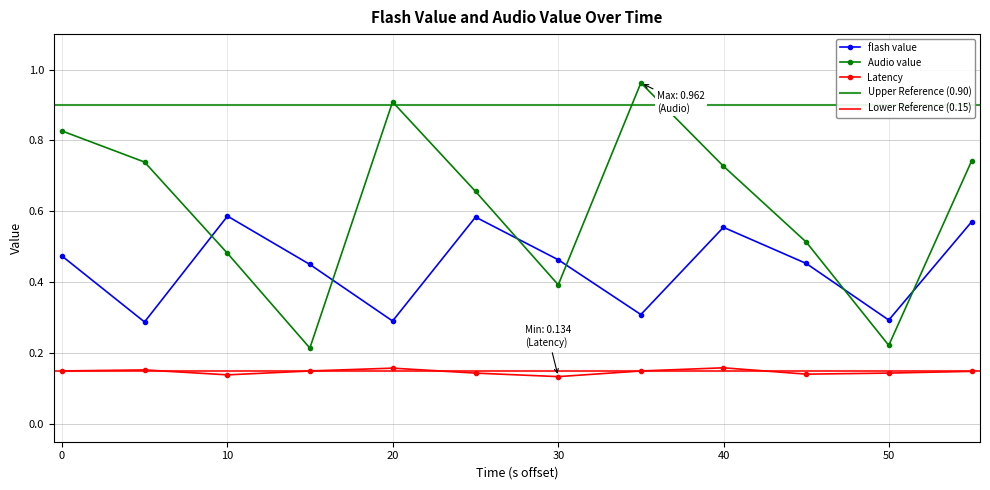

How many times do Audio value and flash value cross each other?

6